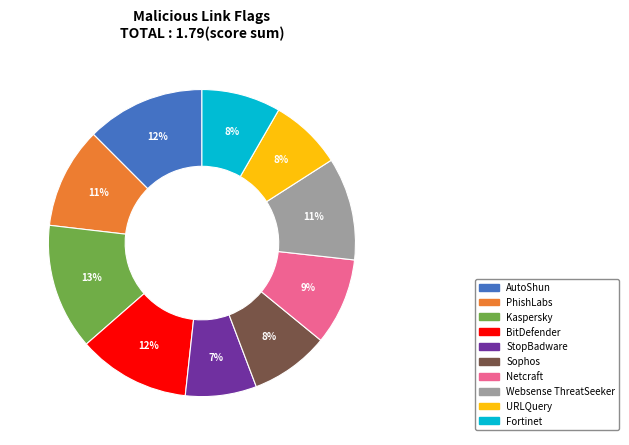

Is there any slice that represents more than half of the pie?

No